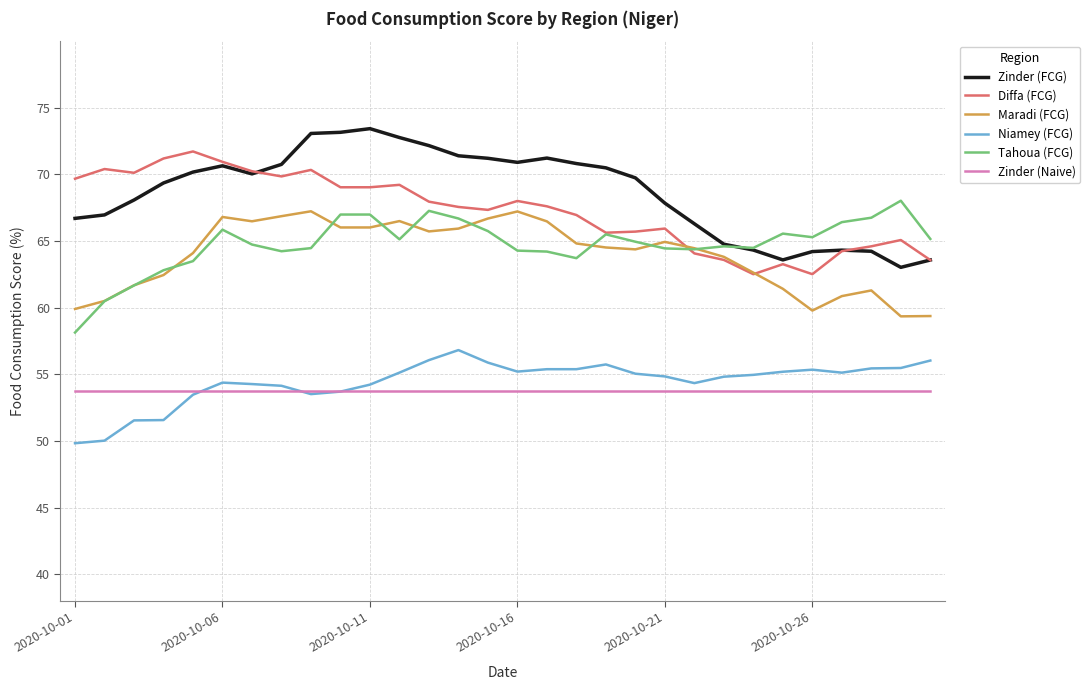

What is the greatest value displayed?

73.4